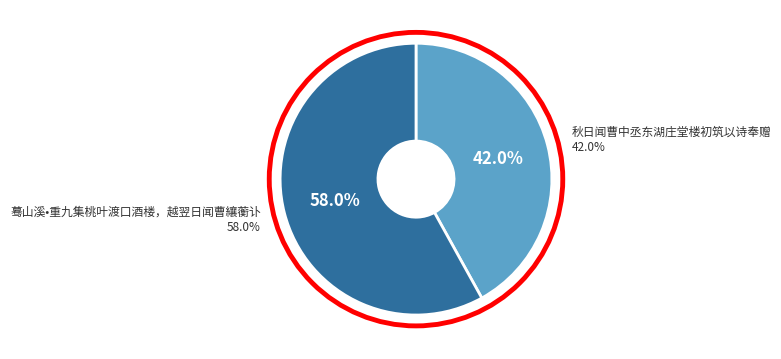

Is there any slice that represents more than half of the pie?

Yes